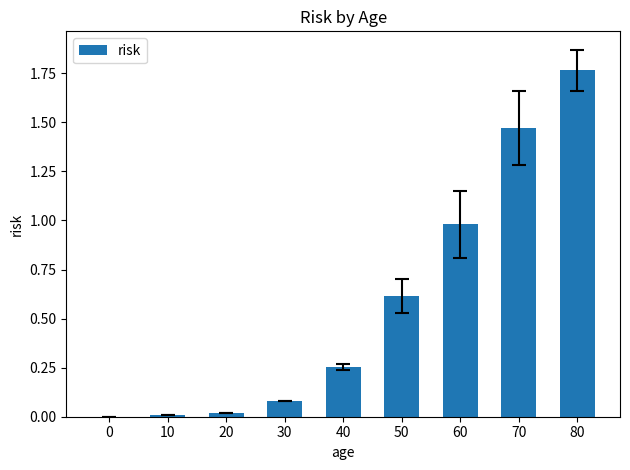

What is the change in value from 30 to 80?

+1.7